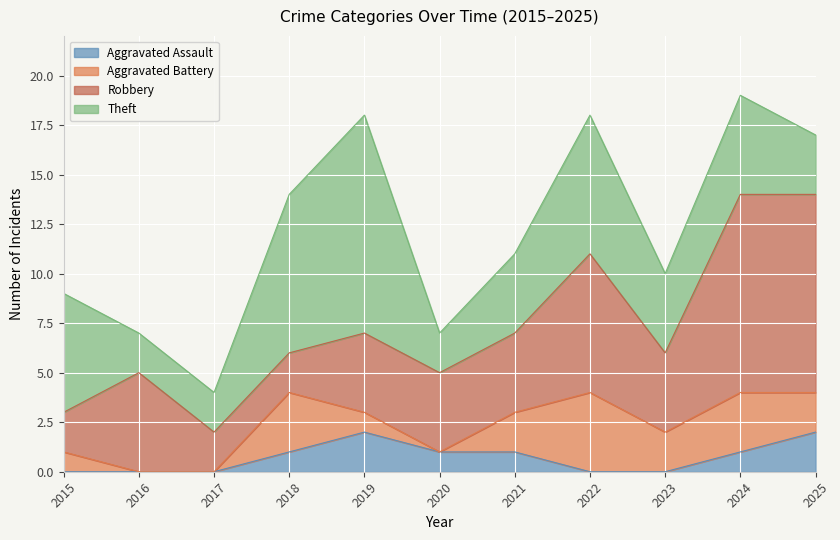

What is the spread (max minus min) of values at 2016?

7